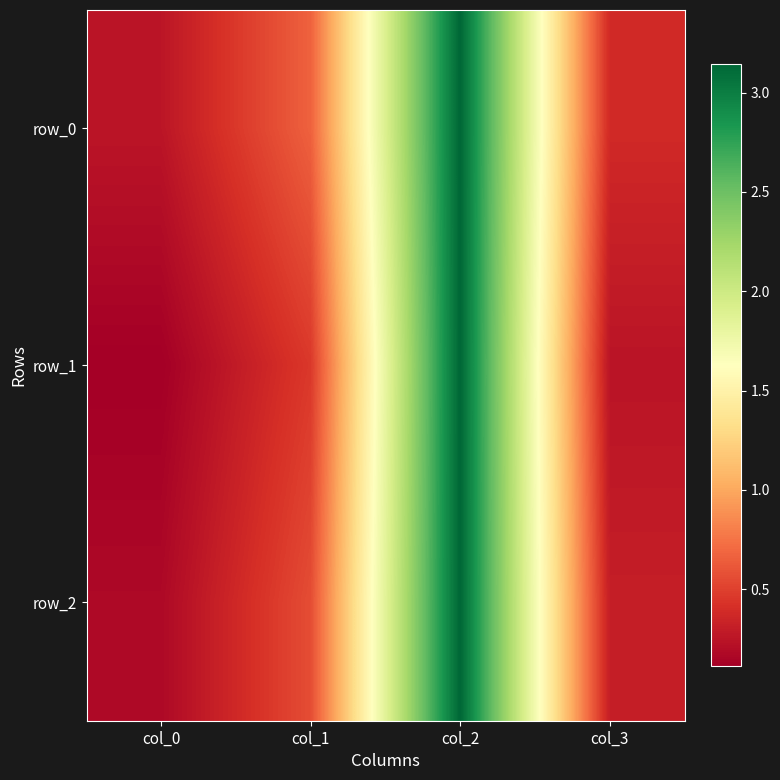

True or false: row_2 has a value of 4.5 at col_2.

False